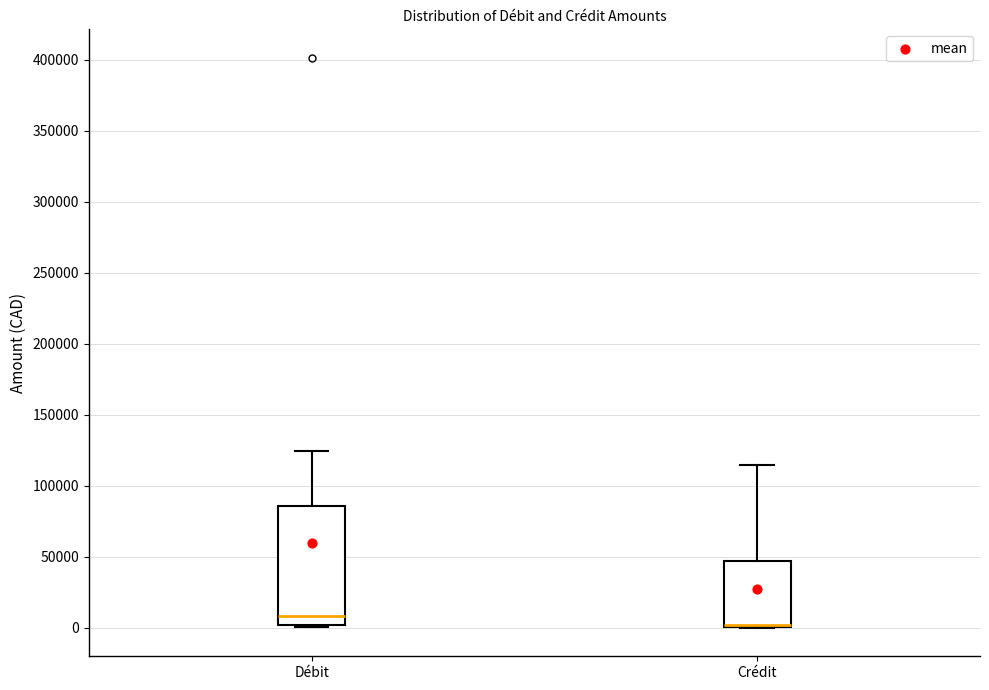

Comparing the boxes themselves (not the whiskers), which one is the tallest?

Débit